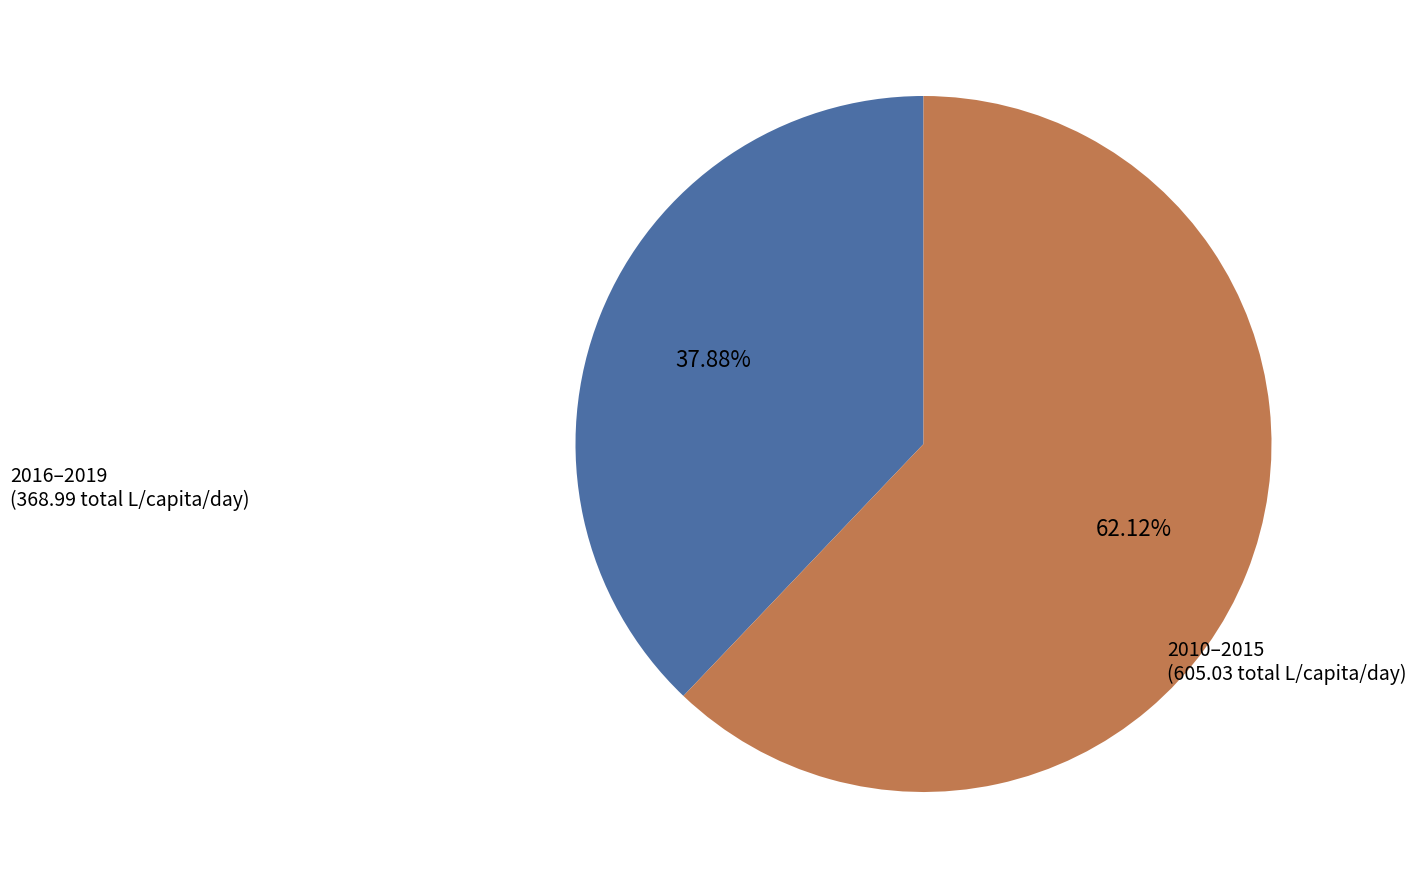

Does any single category account for the majority?

Yes